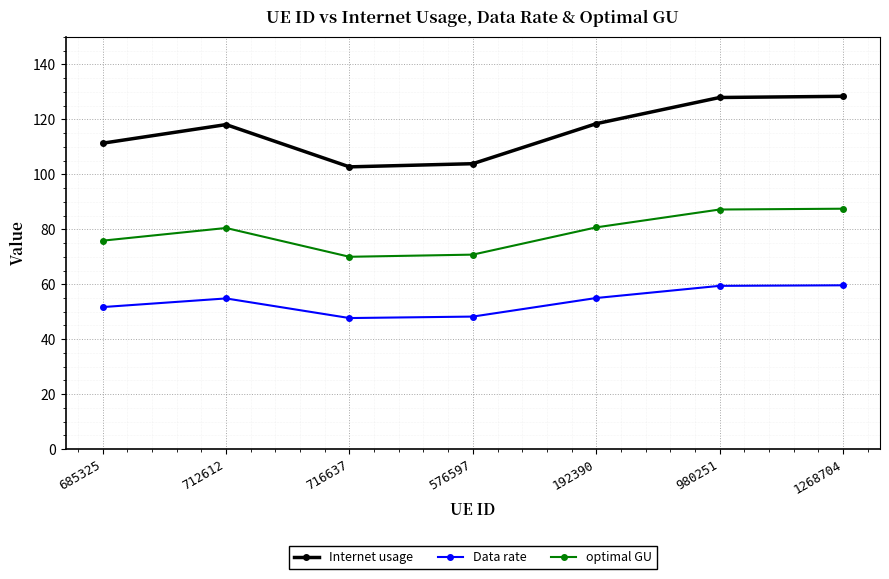

How many categories are shown in the chart?

7